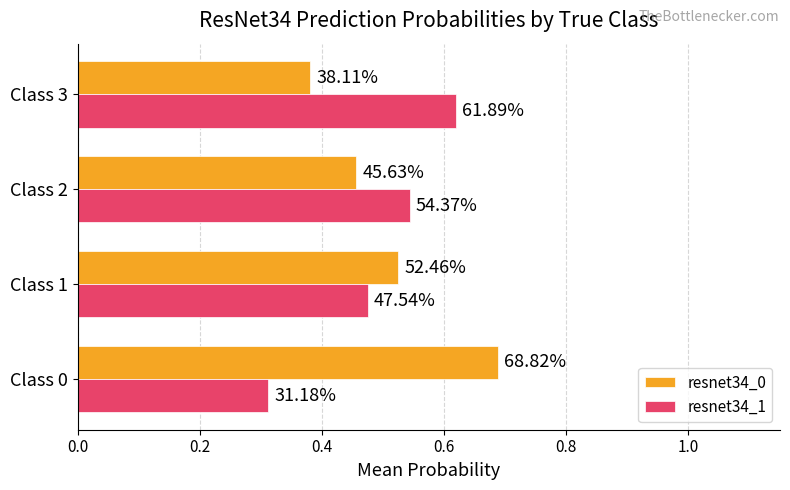

What is the value of the resnet34_1 bar at the 1st from the left?

0.3